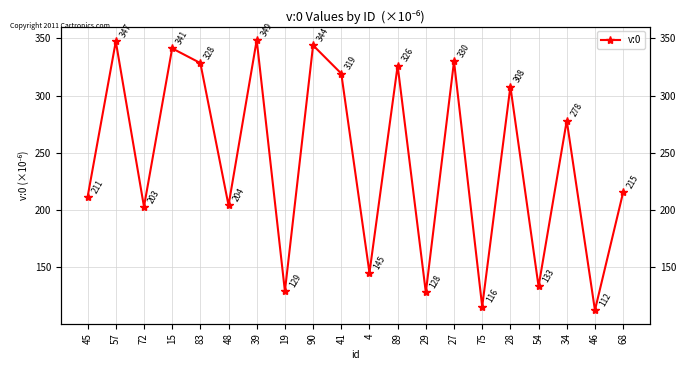

Does the chart have visible grid lines?

Yes